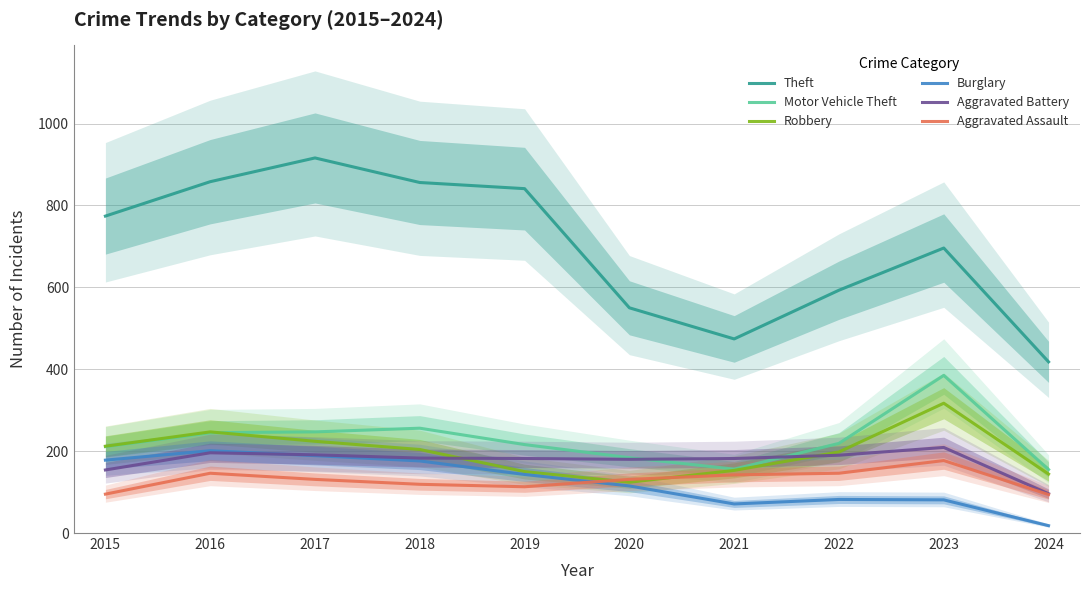

Does the chart have visible grid lines?

Yes